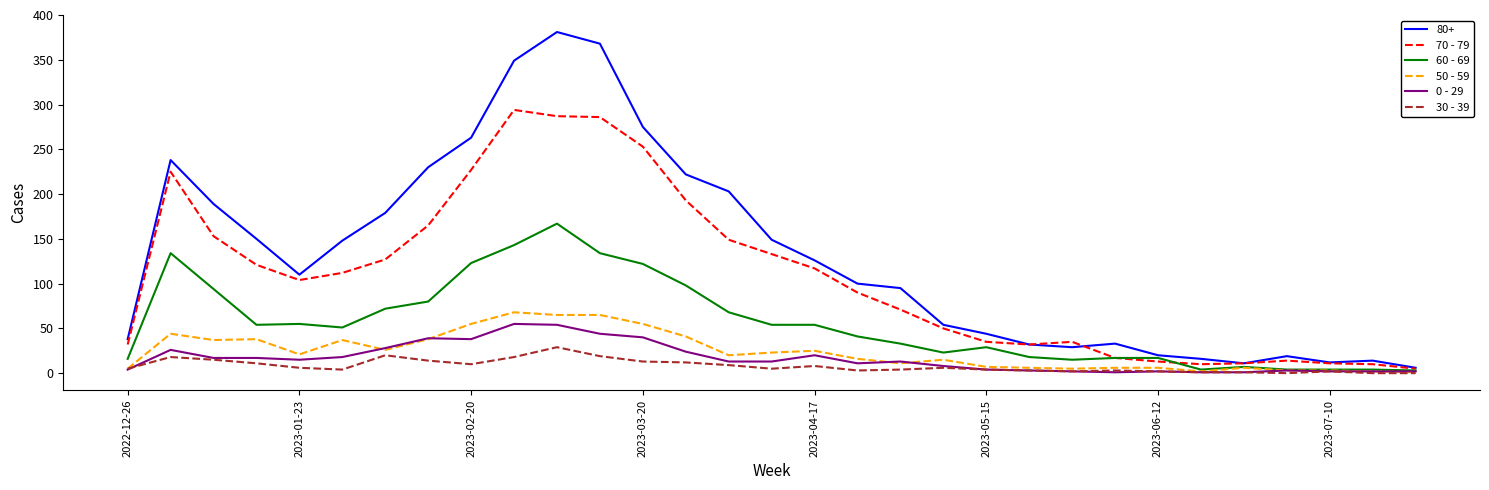

Which series has the largest total across all categories?

80+